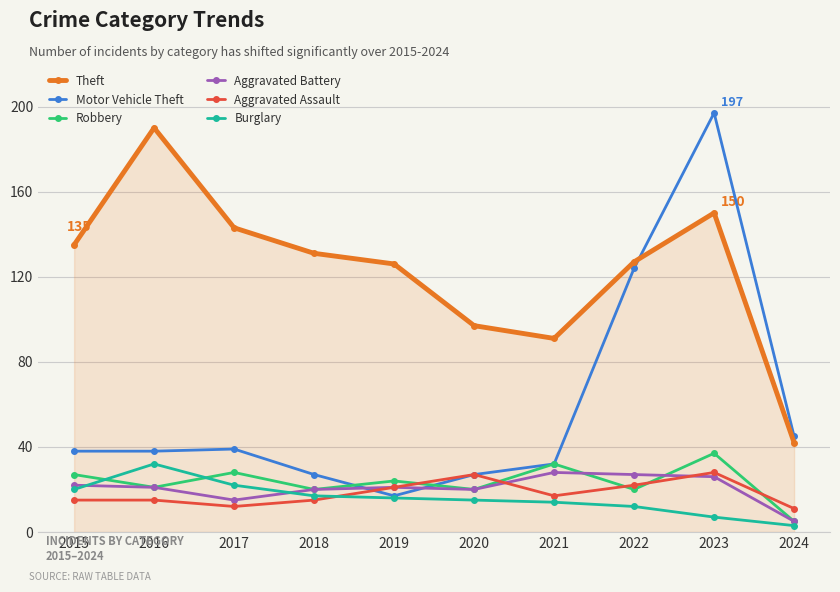

Reading left to right, transcribe all the data shown in this chart.

Theft: 135	190	143	131	126	97	91	127	150	42
Motor Vehicle Theft: 38	38	39	27	17	27	32	124	197	45
Robbery: 27	21	28	20	24	20	32	20	37	5
Aggravated Battery: 22	21	15	20	21	20	28	27	26	5
Aggravated Assault: 15	15	12	15	21	27	17	22	28	11
Burglary: 20	32	22	17	16	15	14	12	7	3